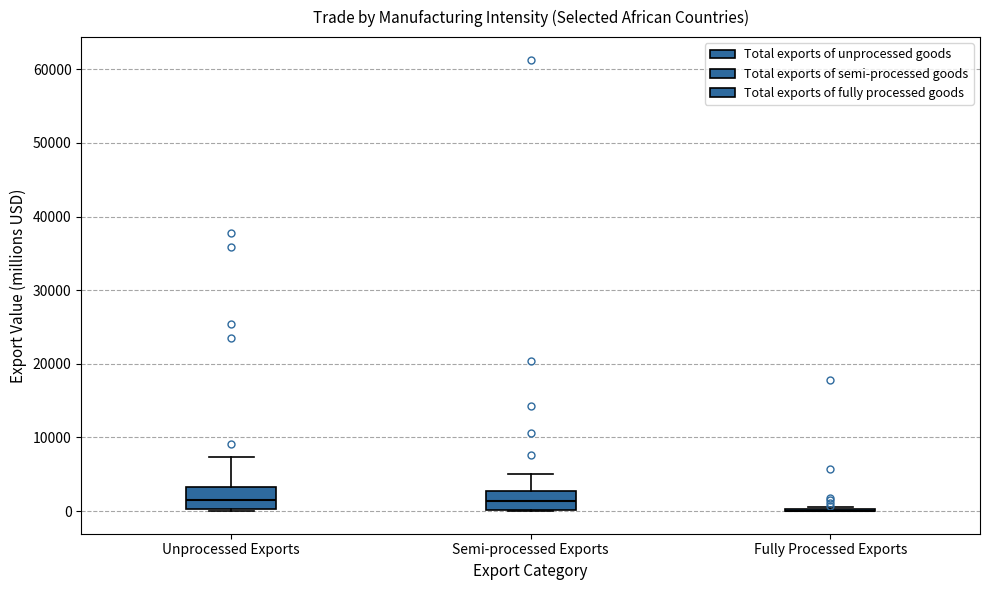

Reading left to right, read every box against the y-axis: the position of its median line, the range the box covers, and the ends of its whiskers. The values are not printed on the chart, so give them approximately, as read against the axis.

Unprocessed Exports: median 1000, box 0 to 3000, whiskers 0 to 7000
Semi-processed Exports: median 1000, box 0 to 3000, whiskers 0 to 5000
Fully Processed Exports: box collapsed to a line at 0, whiskers 0 to 1000